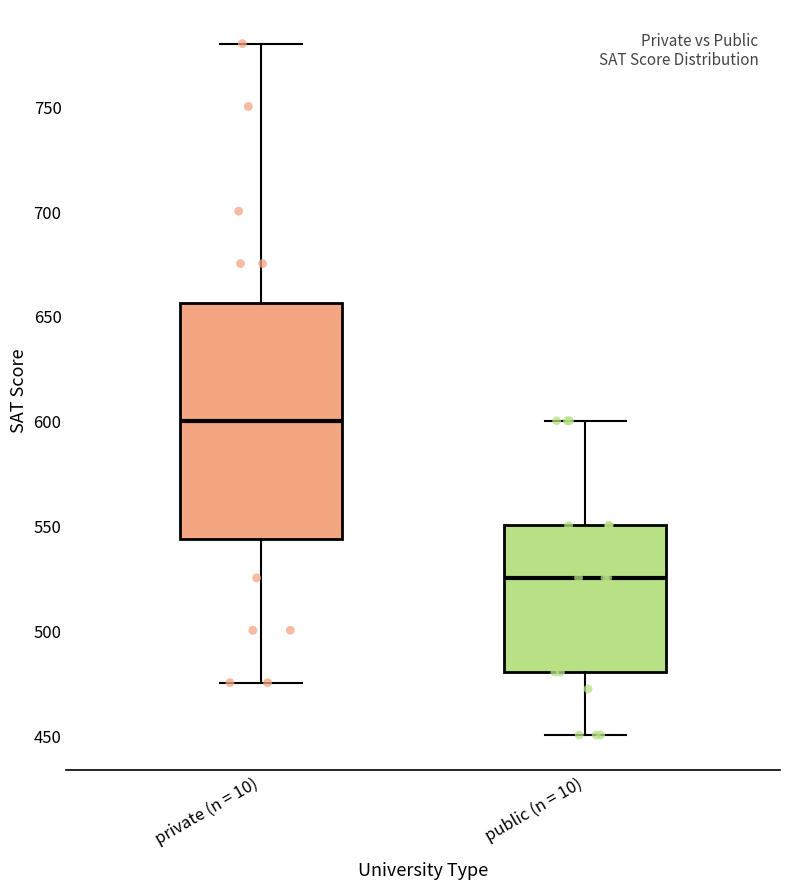

Where does the upper whisker of the box for private (n = 10) end on the y-axis? The values are not printed on the chart, so give them approximately, as read against the axis.

780